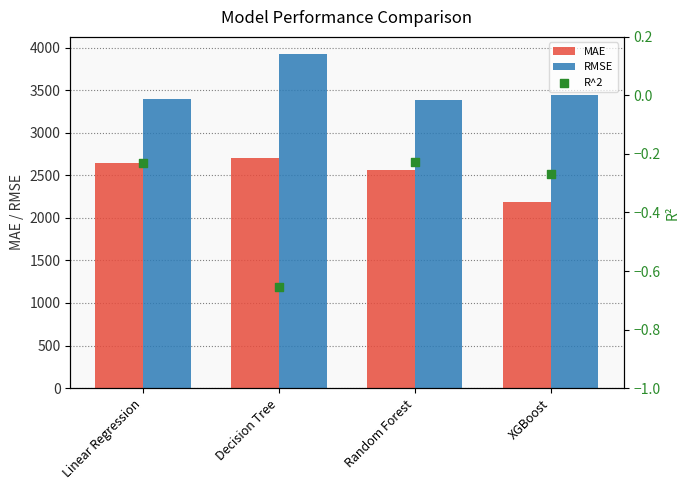

At how many categories does at least one series exceed 2871?

4